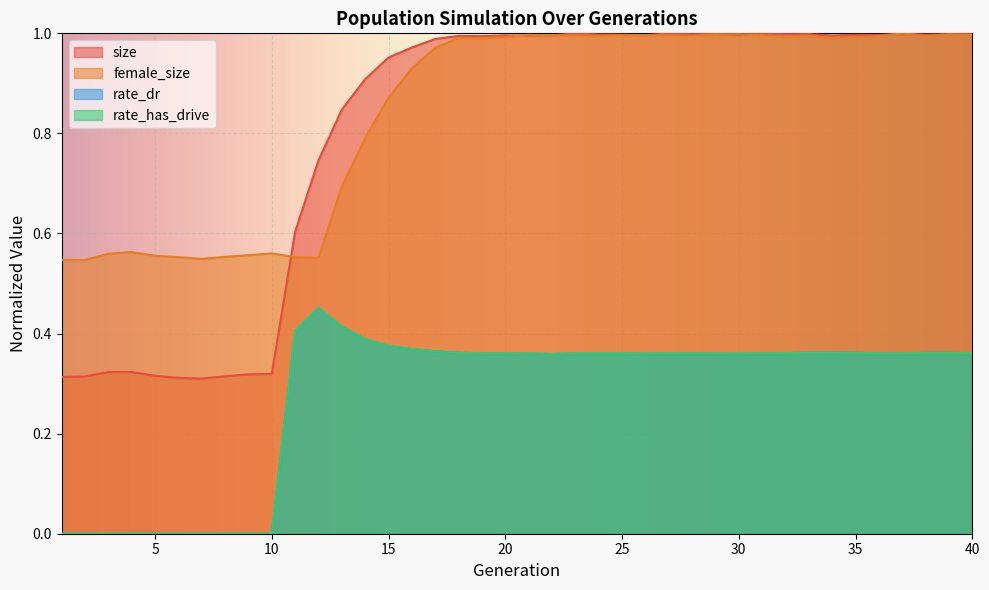

True or false: rate_has_drive and rate_dr cross at least once.

False